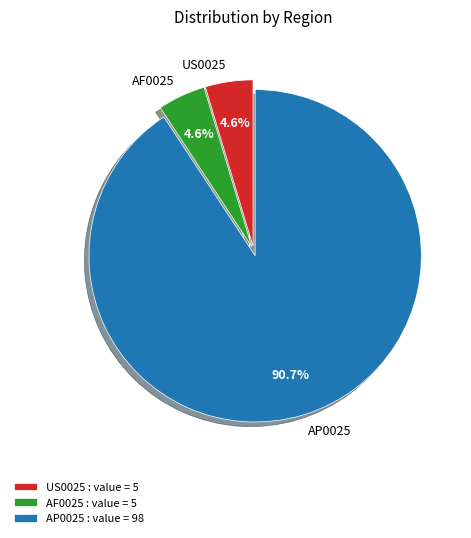

To the nearest percent, what is the combined percentage of US0025 and AP0025?

95%